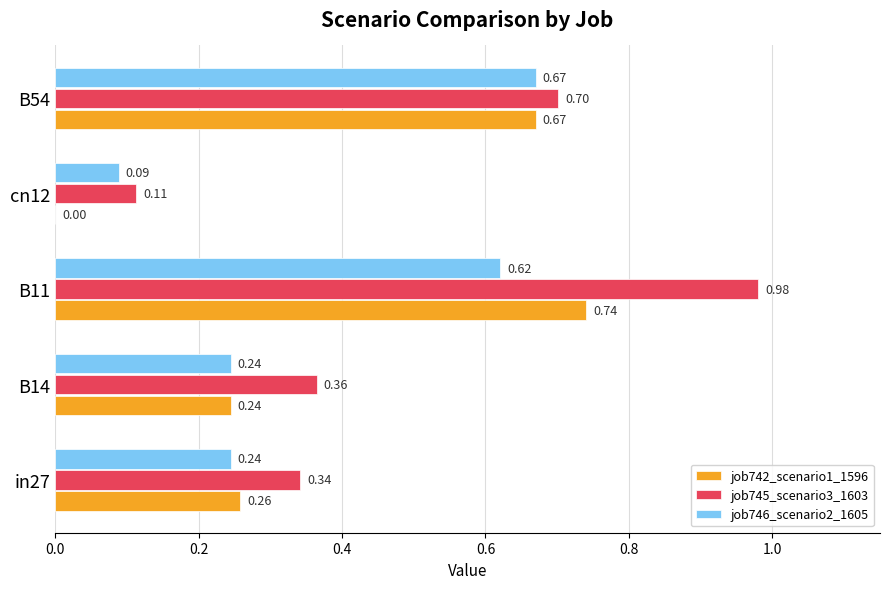

What is the sum of the job742_scenario1_1596 values at B54 and cn12?

0.7